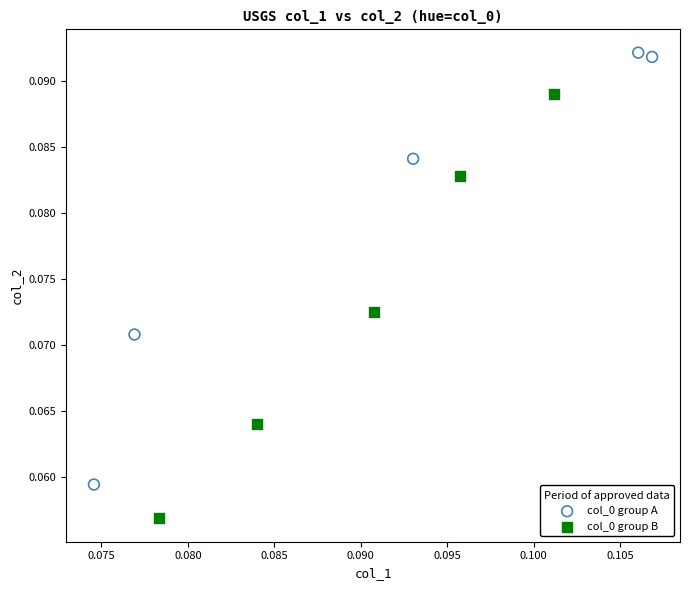

Which series reaches the maximum Y coordinate?

col_0 group A